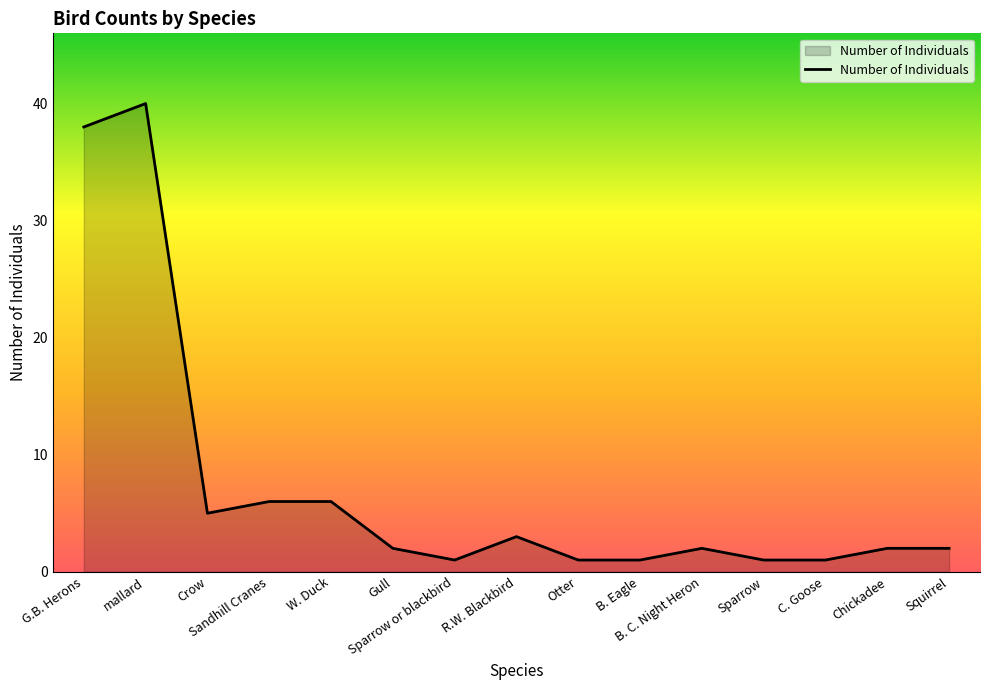

Reading right to left, transcribe all the data shown in this chart.

Squirrel=2	Chickadee=2	C. Goose=1	Sparrow=1	B. C. Night Heron=2	B. Eagle=1	Otter=1	R.W. Blackbird=3	Sparrow or blackbird=1	Gull=2	W. Duck=6	Sandhill Cranes=6	Crow=5	mallard=40	G.B. Herons=38